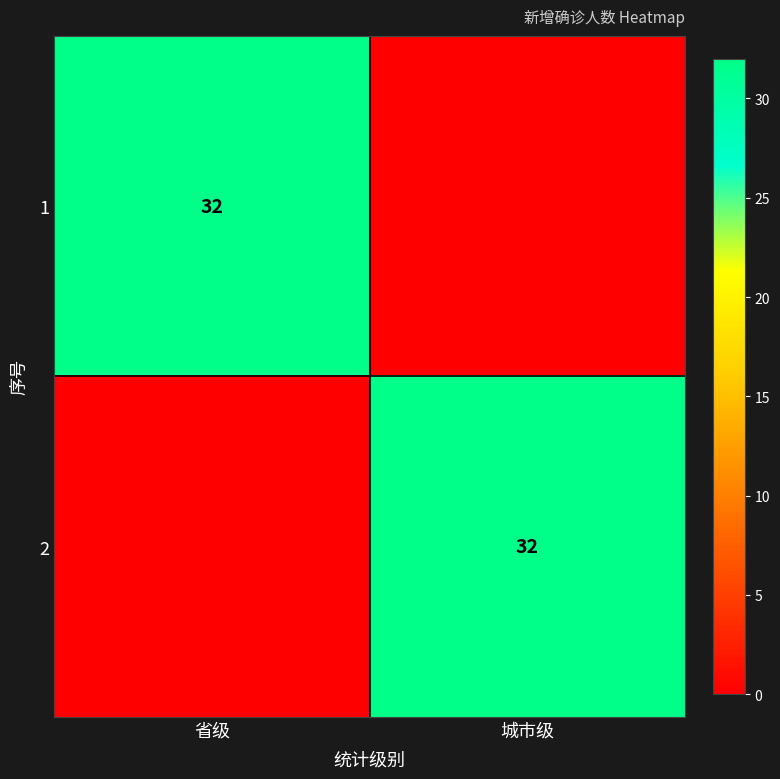

The 1 series shows 9 at 省级. True or false?

False